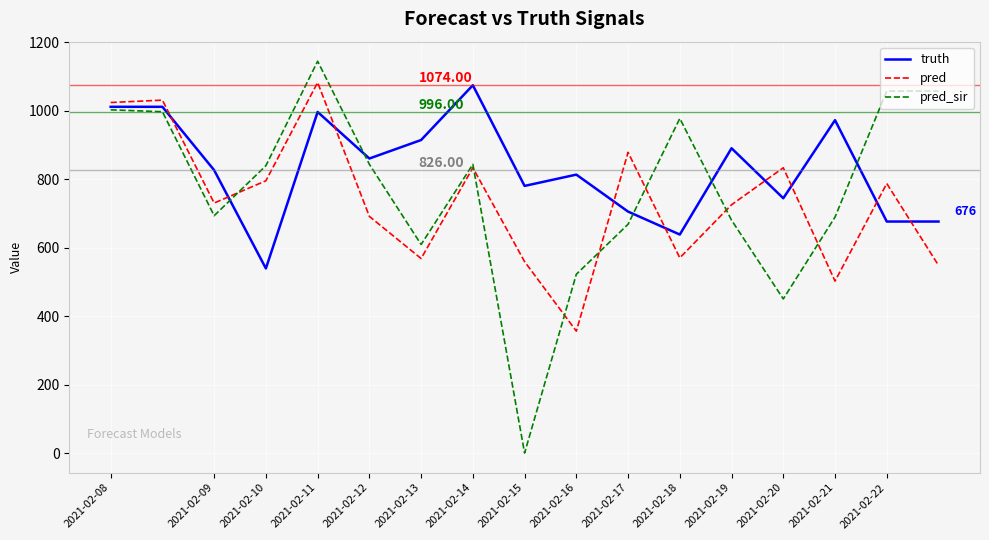

How many lines are shown in the chart?

3